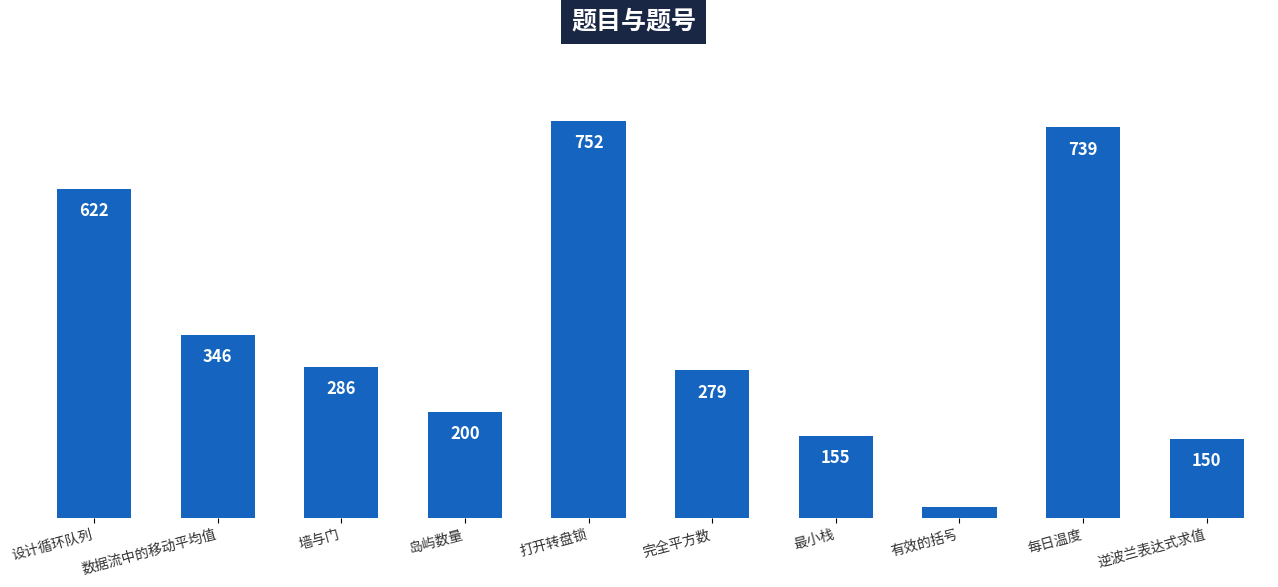

What is the change in value from 最小栈 to 逆波兰表达式求值?

-5